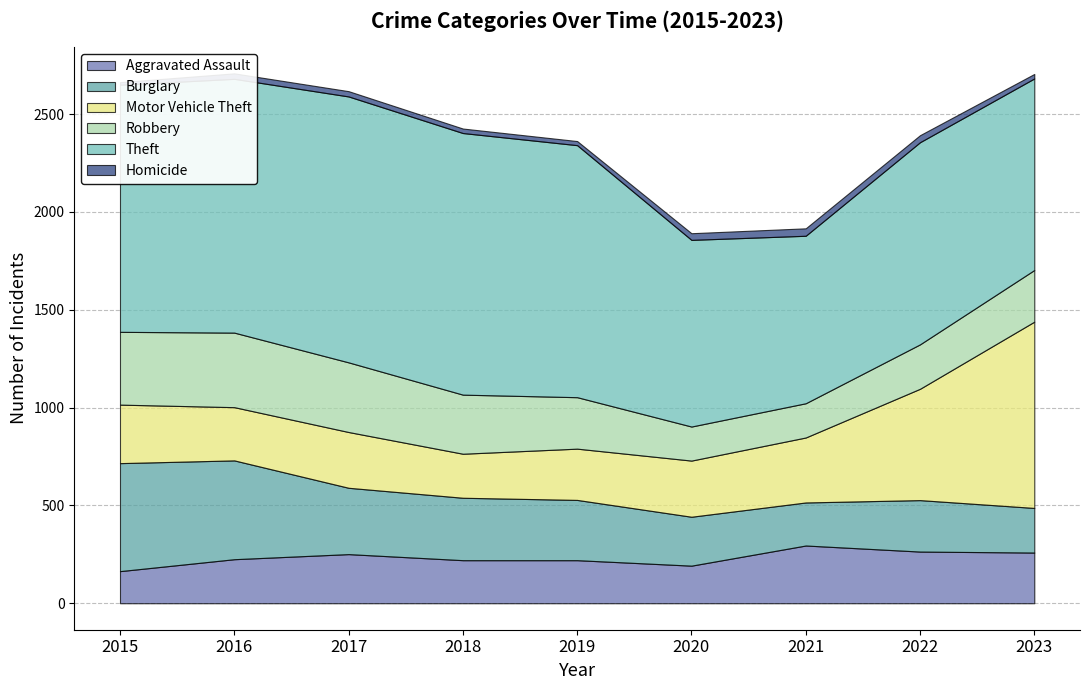

How many distinct data groups are displayed?

6